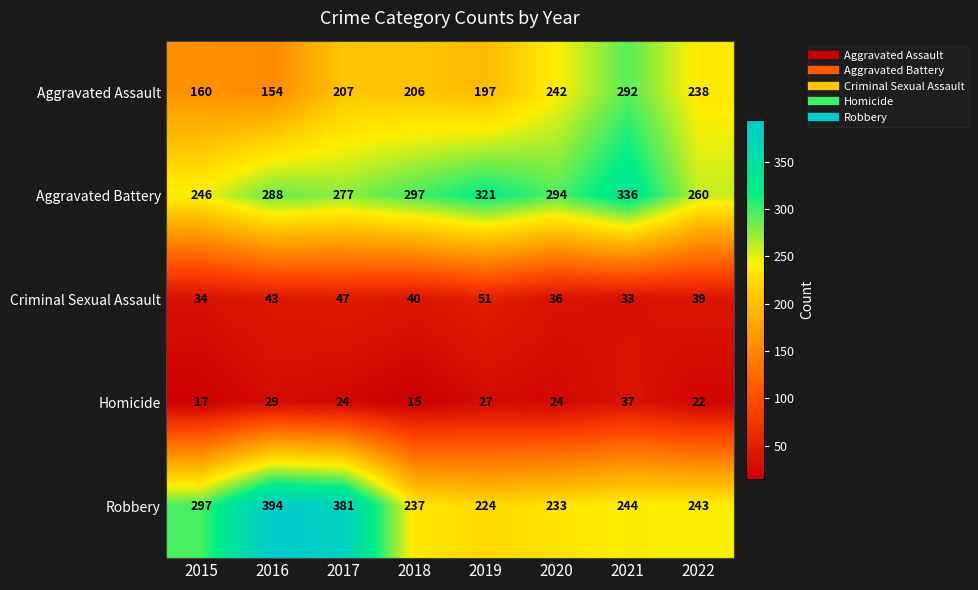

Which series has the largest range (max minus min)?

Robbery